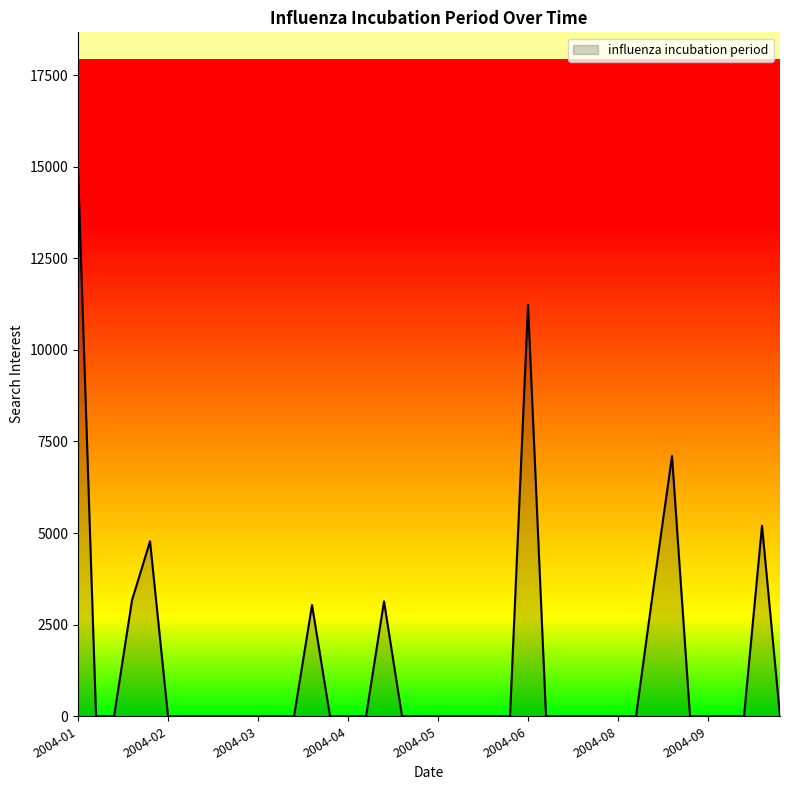

How many lines are shown in the chart?

1